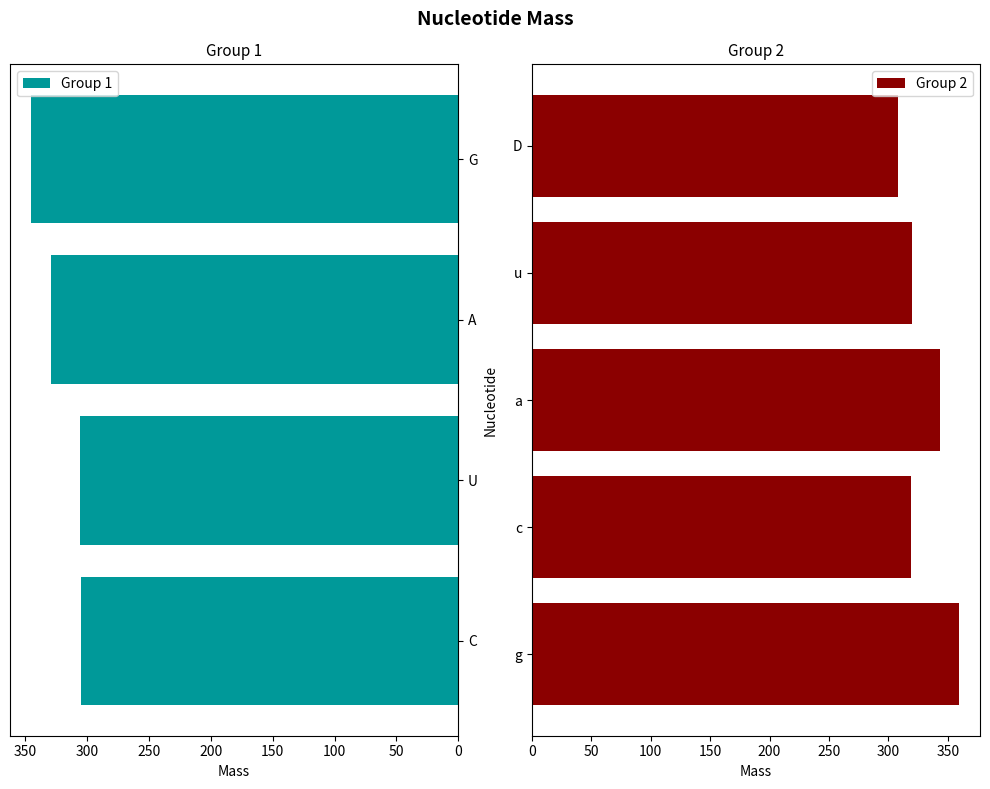

Between A and c, which is larger?

A